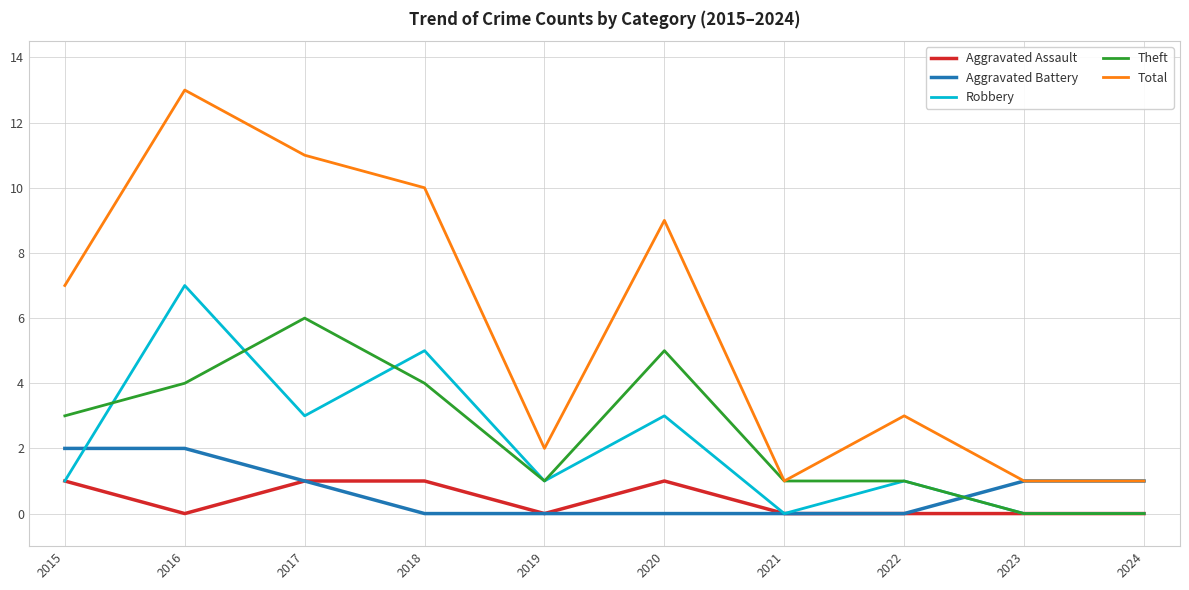

True or false: Robbery and Total intersect in this chart.

False